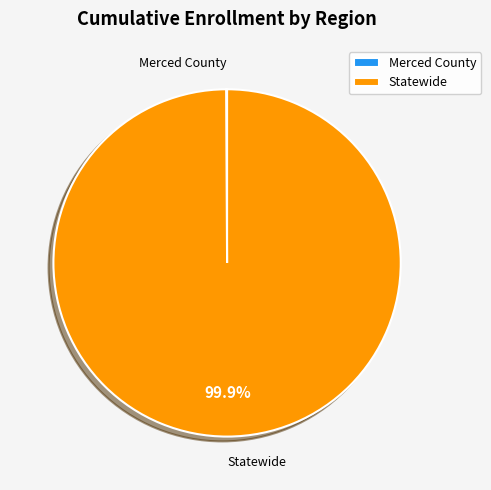

To the nearest percent, what is the difference between the largest and smallest slice percentages?

100%